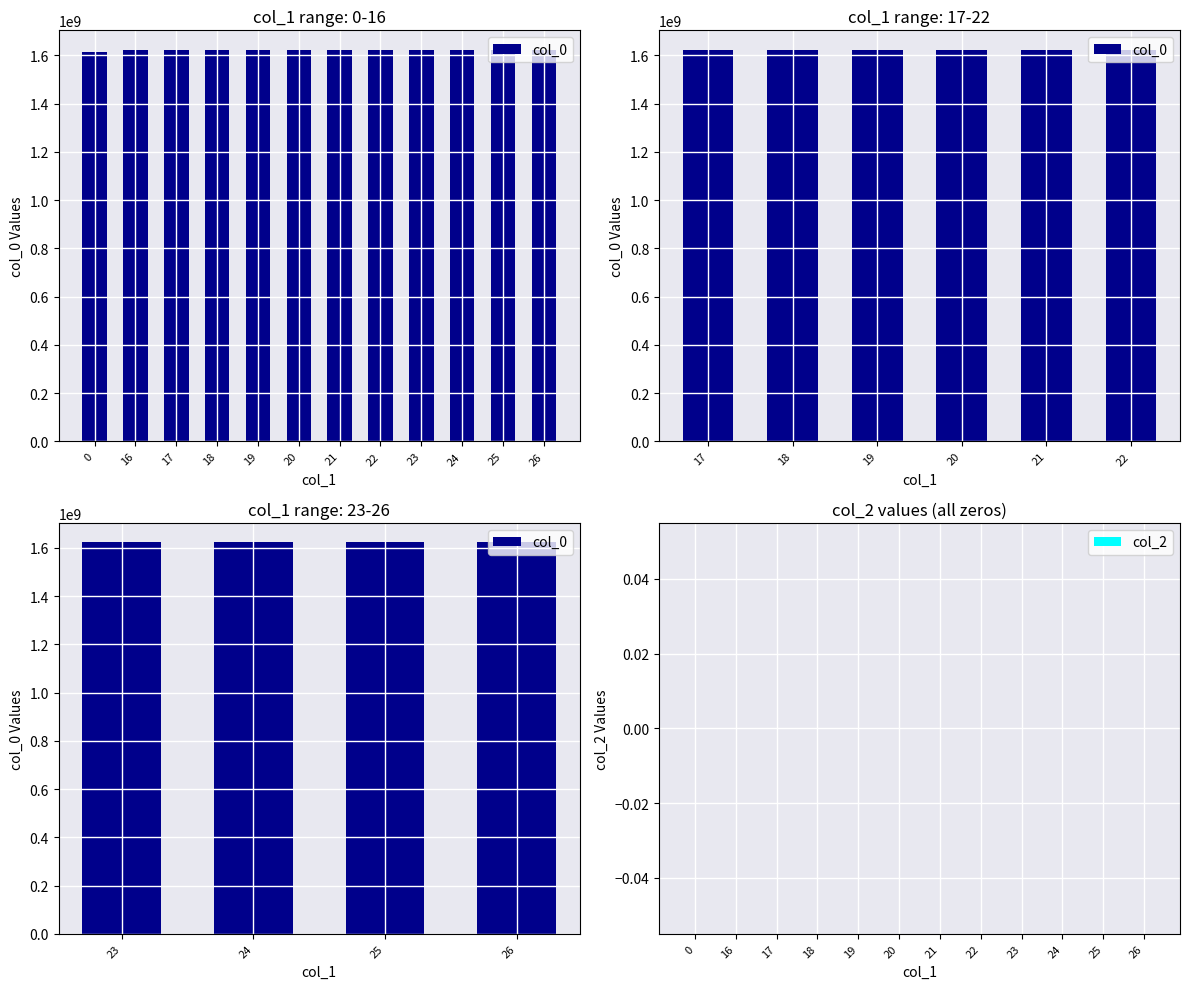

Is it true that the value at 23 is 1622248465?

True